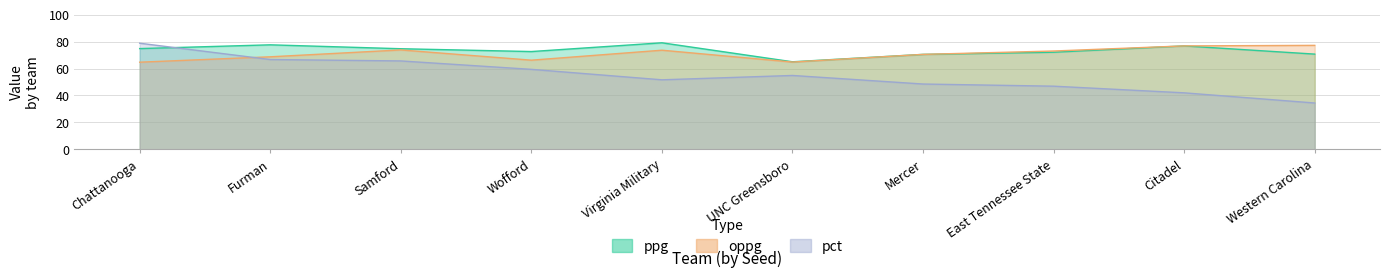

How many interior local peaks does the pct series have?

1